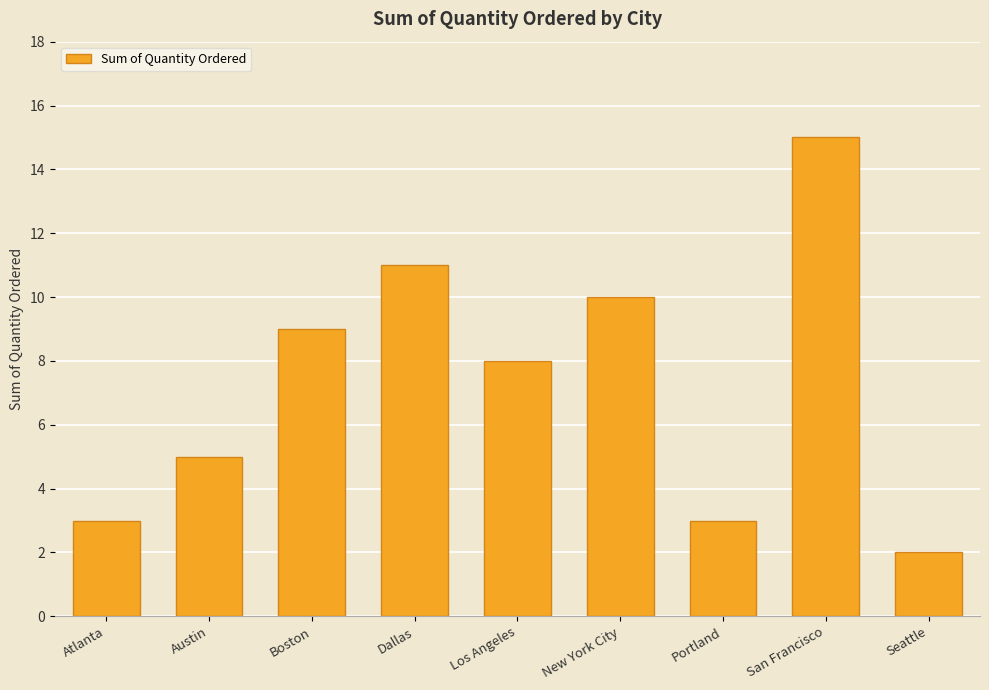

Between New York City and Atlanta, which is larger?

New York City